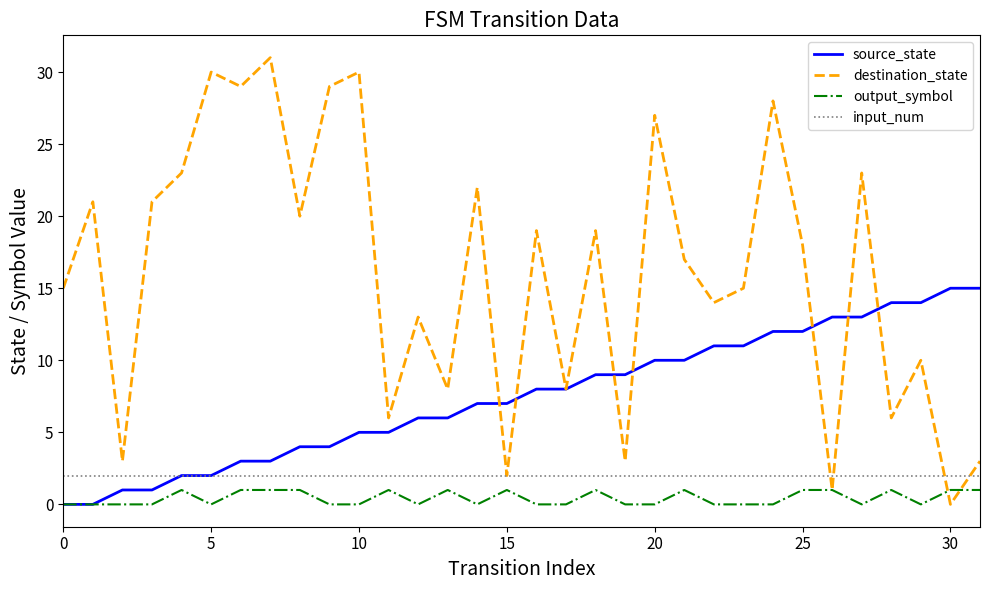

True or false: source_state and destination_state intersect in this chart.

True